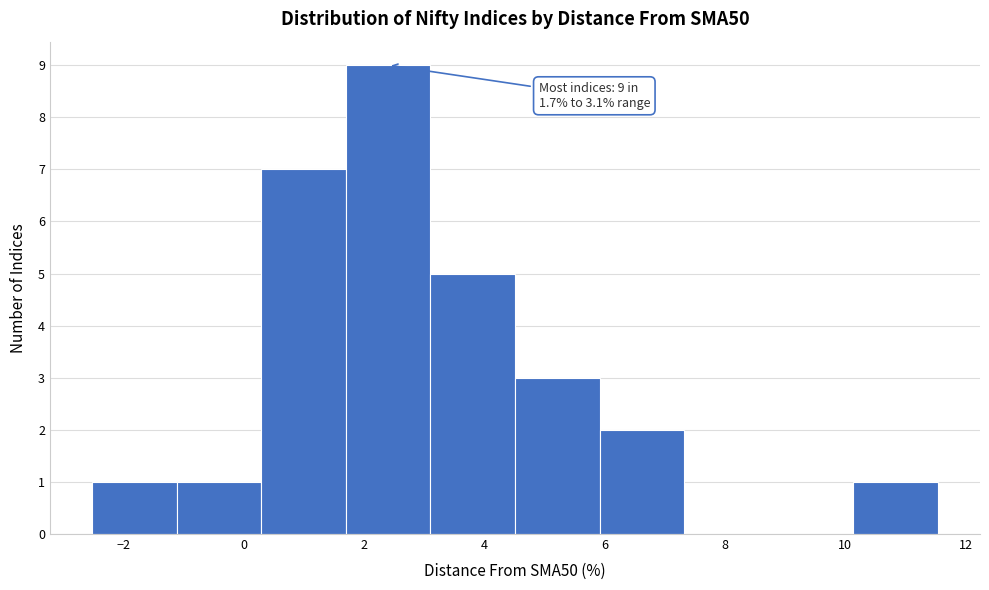

Which range on the x-axis has the tallest bar?

1.6 to 3.2